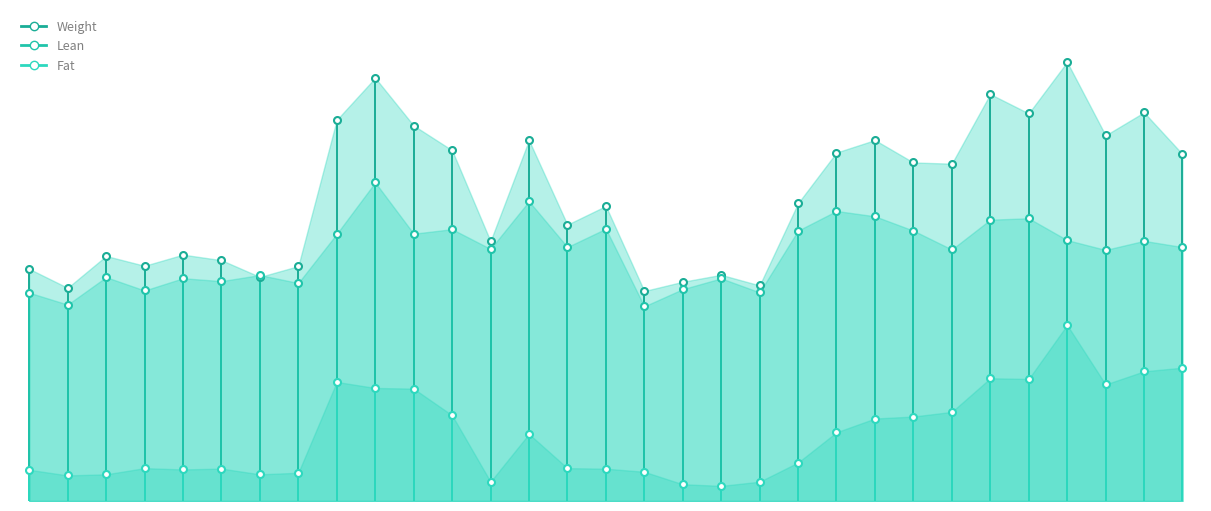

True or false: Lean has a value of 19.8 at 8.

True